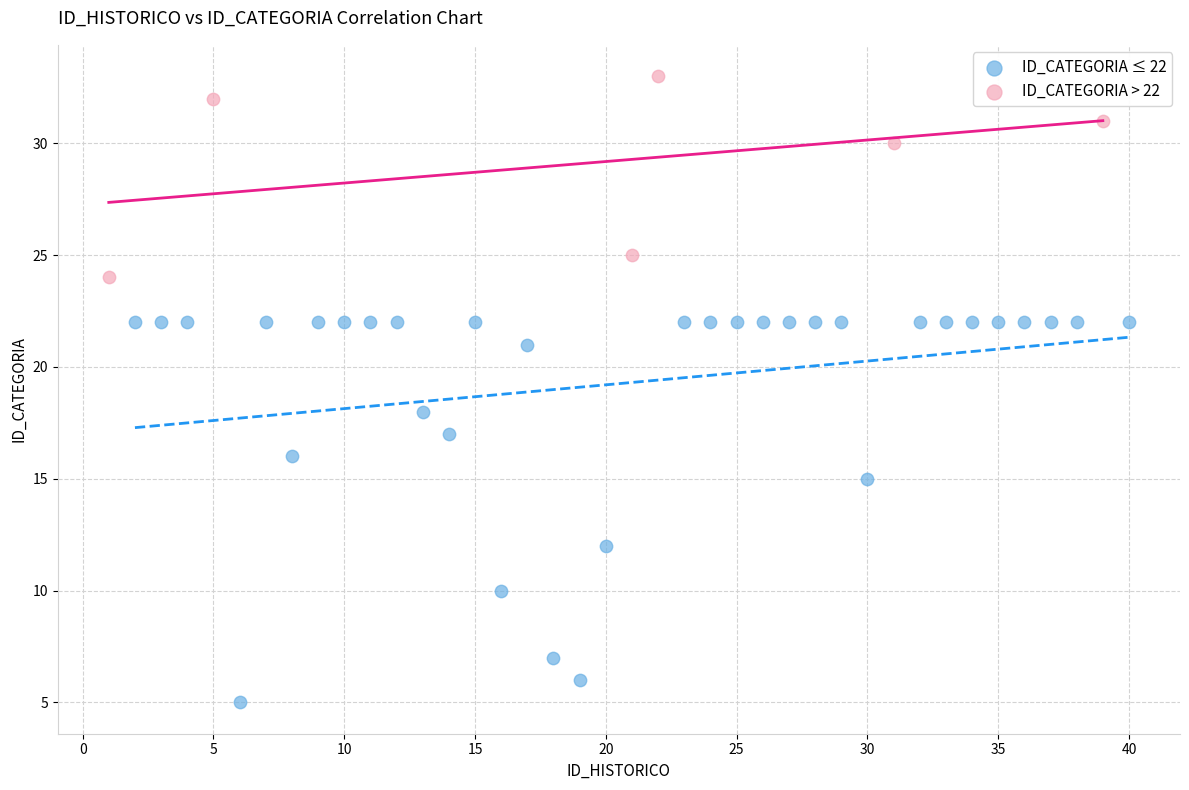

Which series has the widest spread of Y values?

ID_CATEGORIA ≤ 22